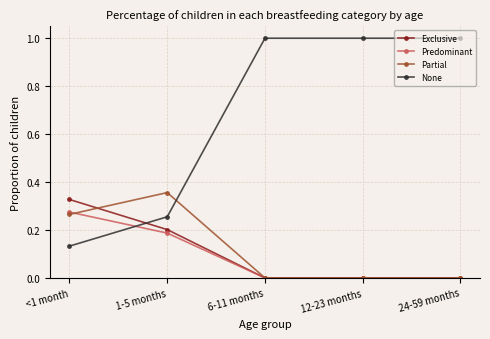

Between which two adjacent categories do Predominant and None first intersect?

<1 month and 1-5 months